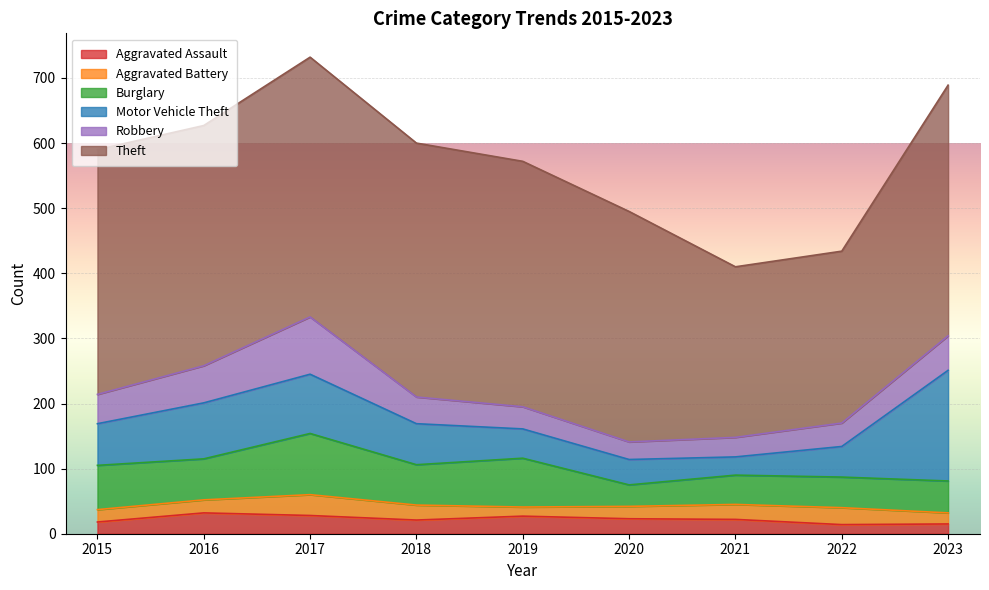

What is the difference between the second highest and minimum values in the Aggravated Assault series?

14